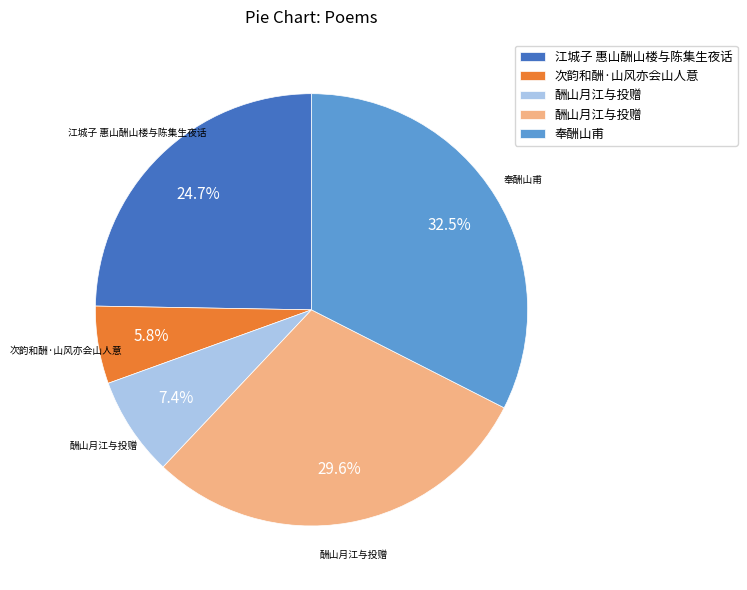

How many slices are in this pie chart?

5